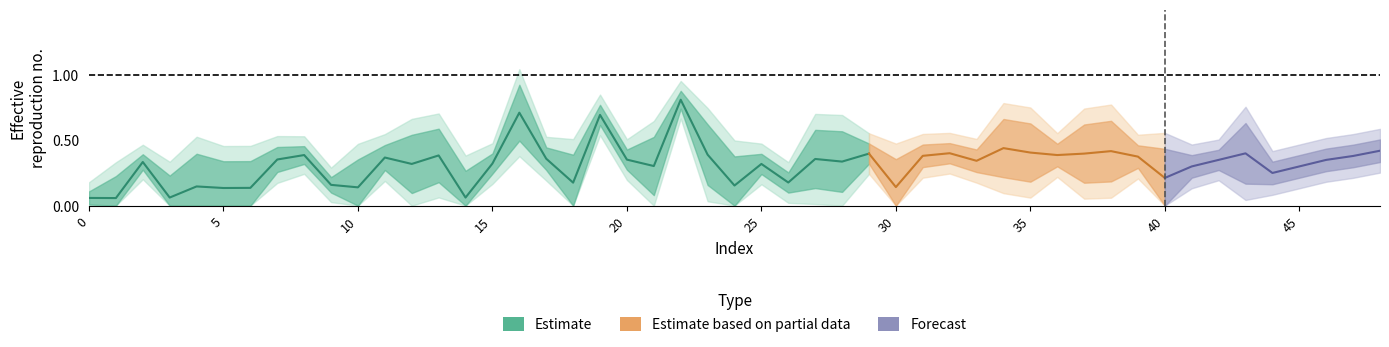

The chart shows a value of 0.5 at 11. True or false?

False